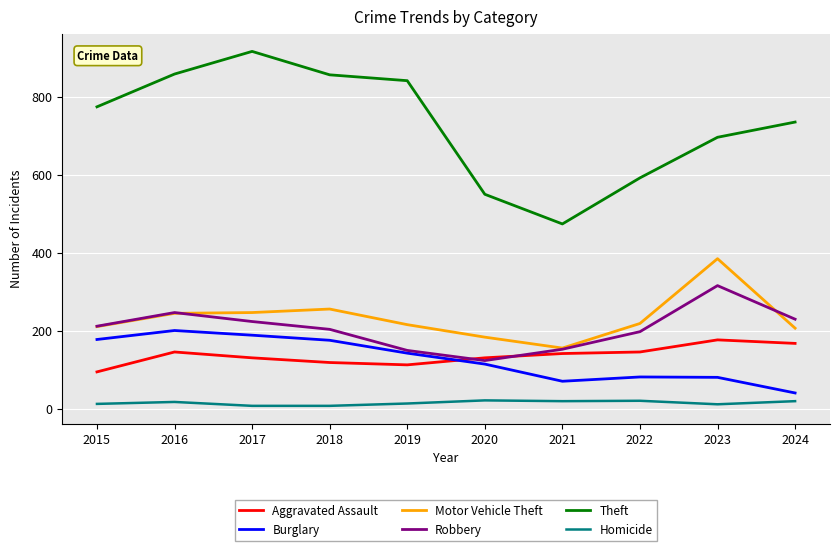

Which series ends up on top after the final intersection of Robbery and Aggravated Assault?

Robbery